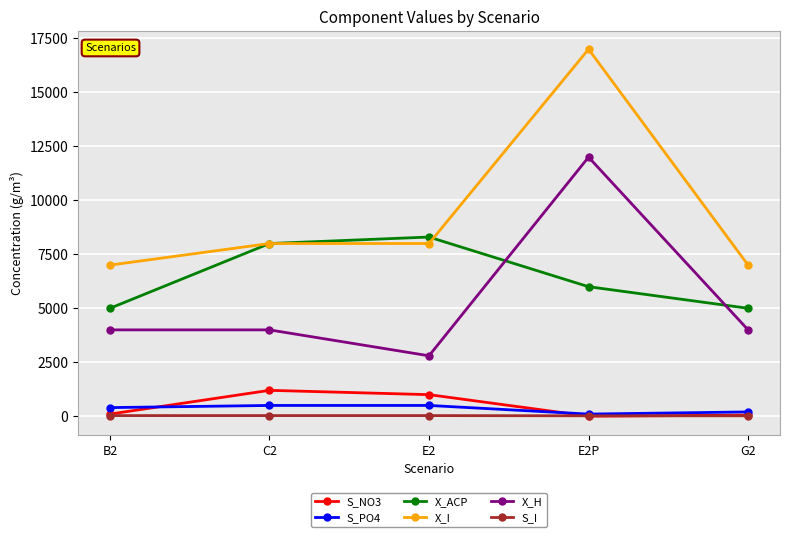

What is the greatest value displayed?

17000